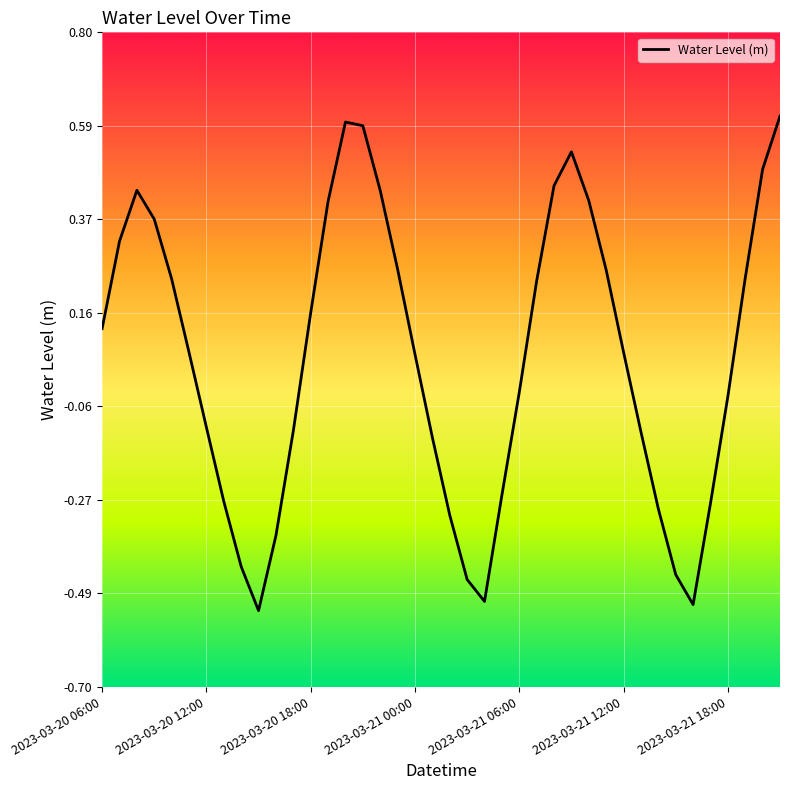

What is the difference between the maximum and minimum values?

1.1